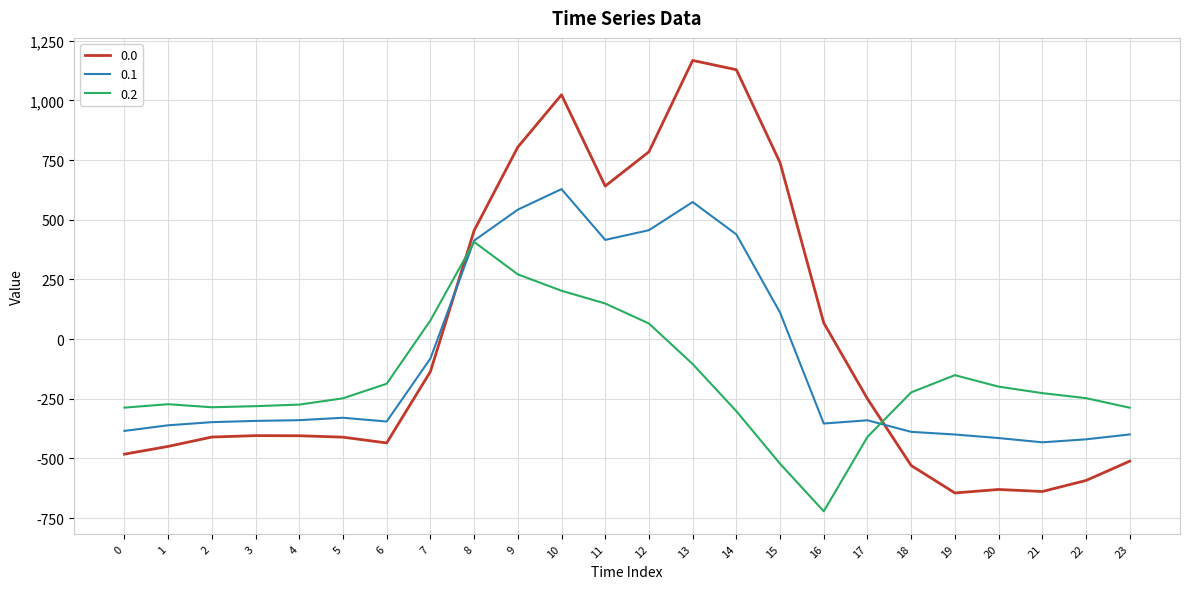

What is the difference between the maximum and second lowest values in the 0.1 series?

1048.0